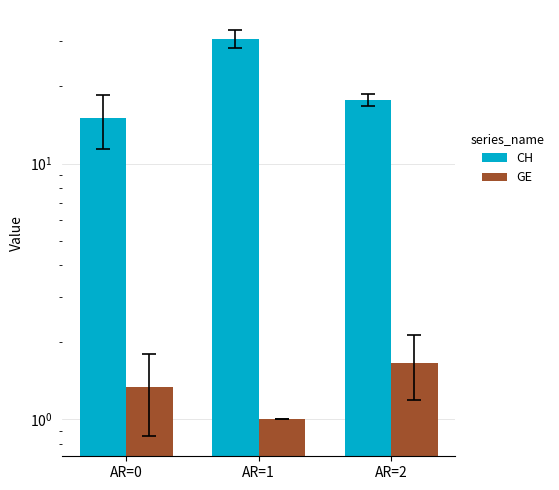

How many groups of bars are there?

3